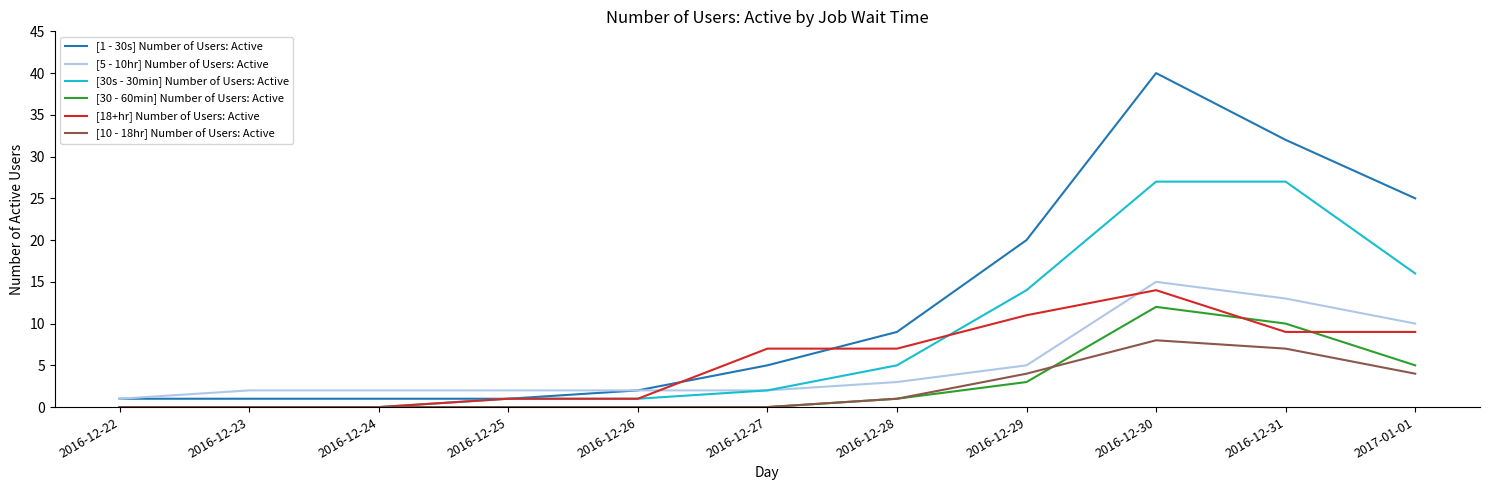

What is the difference between the highest and lowest values at 2016-12-27?

7